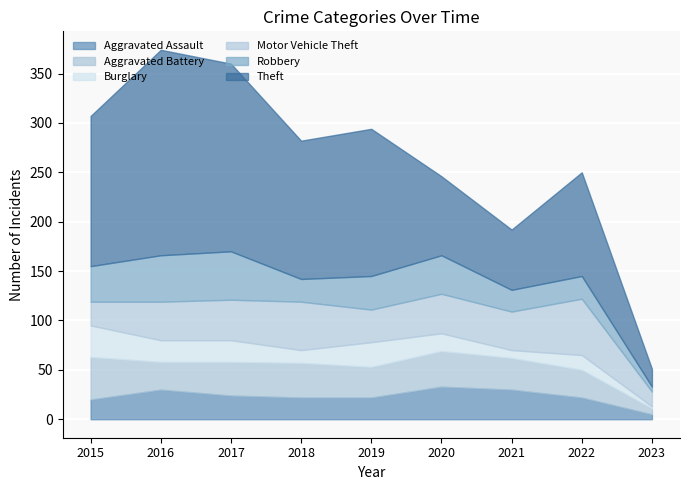

What is the total value across all series at 2018?

282